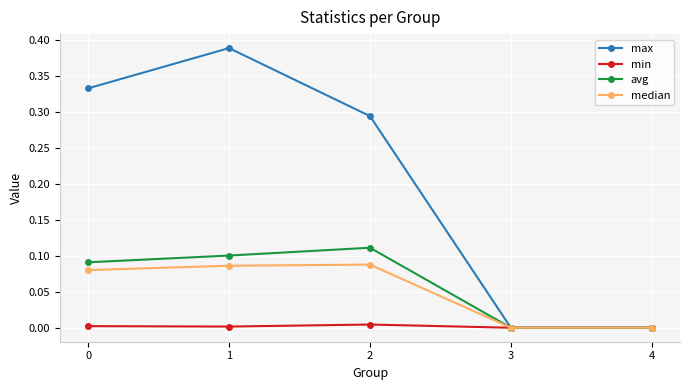

List the series in order of their peak value, lowest first.

min, median, avg, max